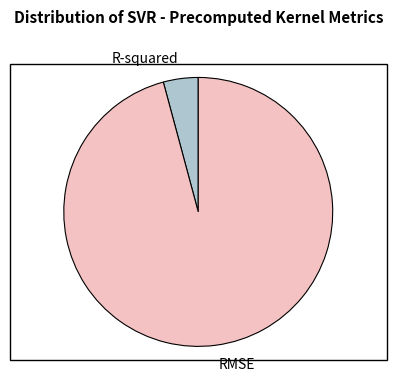

What is the smallest slice in the pie chart?

R-squared